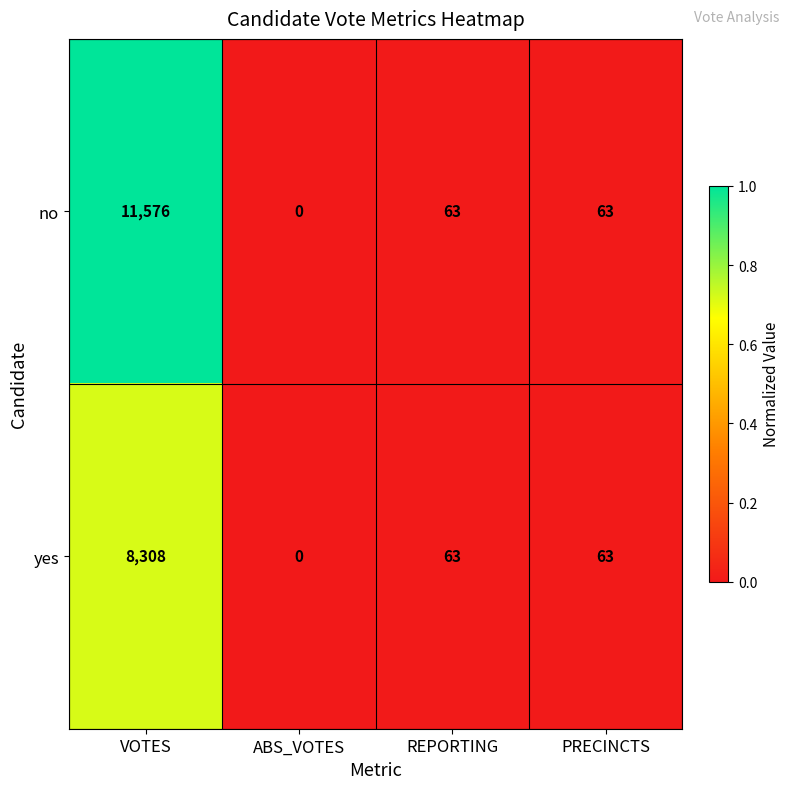

At which label does yes reach its peak?

VOTES